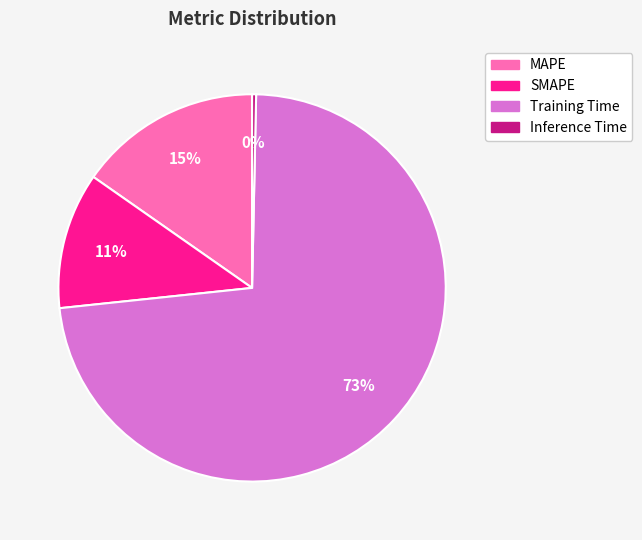

Which category has the biggest portion of the pie?

Training Time